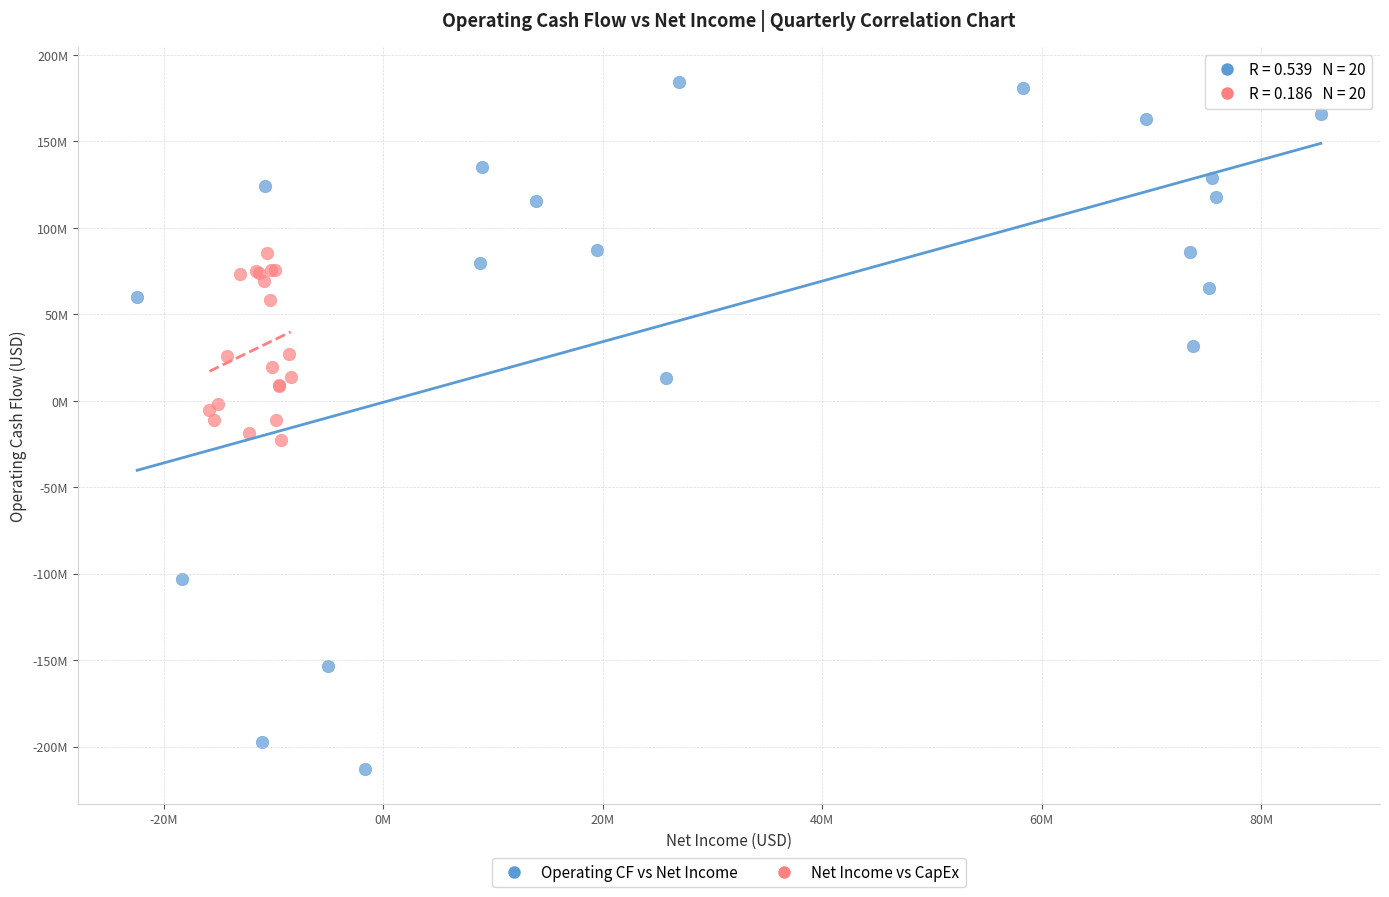

Which series contains the lowest Y value?

Operating CF vs Net Income